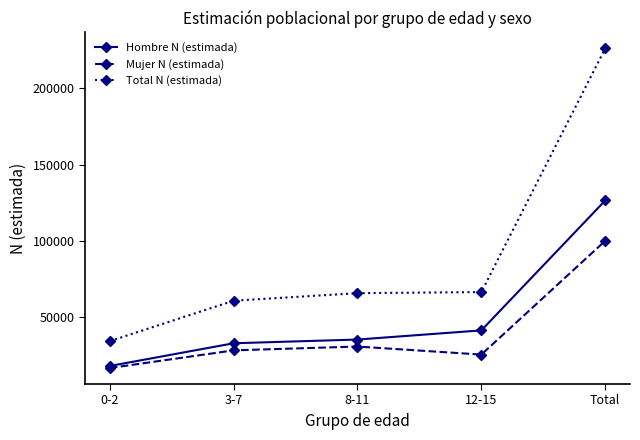

True or false: Hombre N (estimada) and Total N (estimada) intersect in this chart.

False